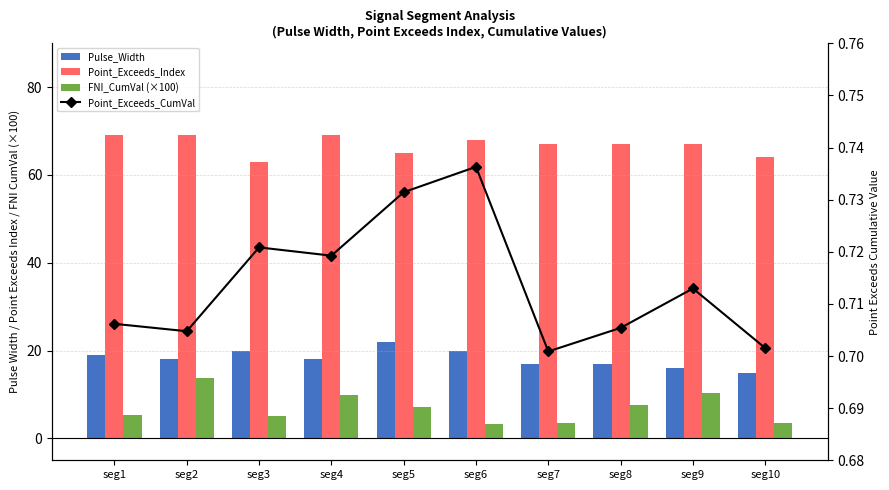

Reading left to right, what are all the values shown in this chart?

Pulse_Width: 19.0	18.0	20.0	18.0	22.0	20.0	17.0	17.0	16.0	15.0
Point_Exceeds_Index: 69.0	69.0	63.0	69.0	65.0	68.0	67.0	67.0	67.0	64.0
FNI_CumVal (×100): 5.3	13.7	5.0	9.9	7.1	3.2	3.5	7.7	10.4	3.5
Point_Exceeds_CumVal: 0.7	0.7	0.7	0.7	0.7	0.7	0.7	0.7	0.7	0.7